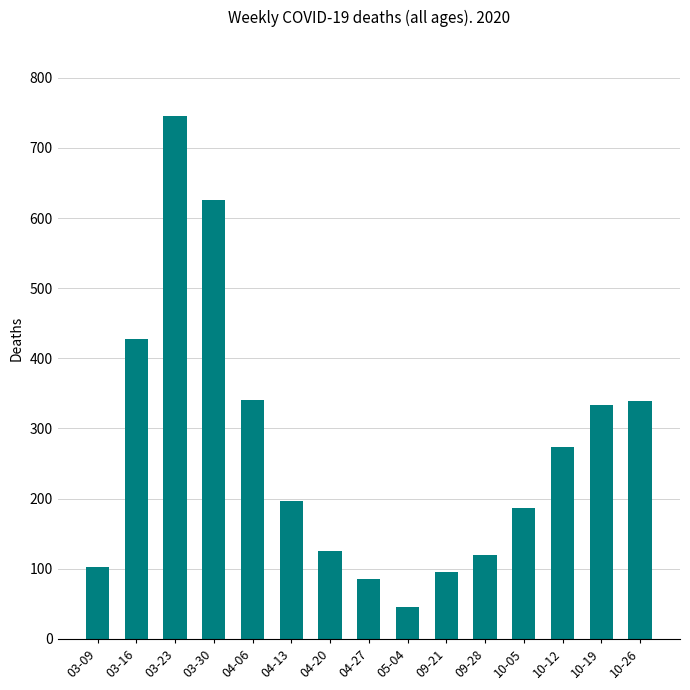

What is the label of the 6th bar from the left?

04-13